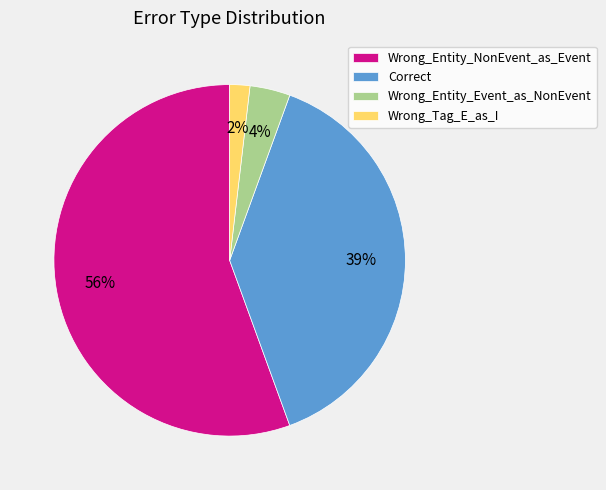

Rank the categories by value from highest to lowest.

Wrong_Entity_NonEvent_as_Event, Correct, Wrong_Entity_Event_as_NonEvent, Wrong_Tag_E_as_I